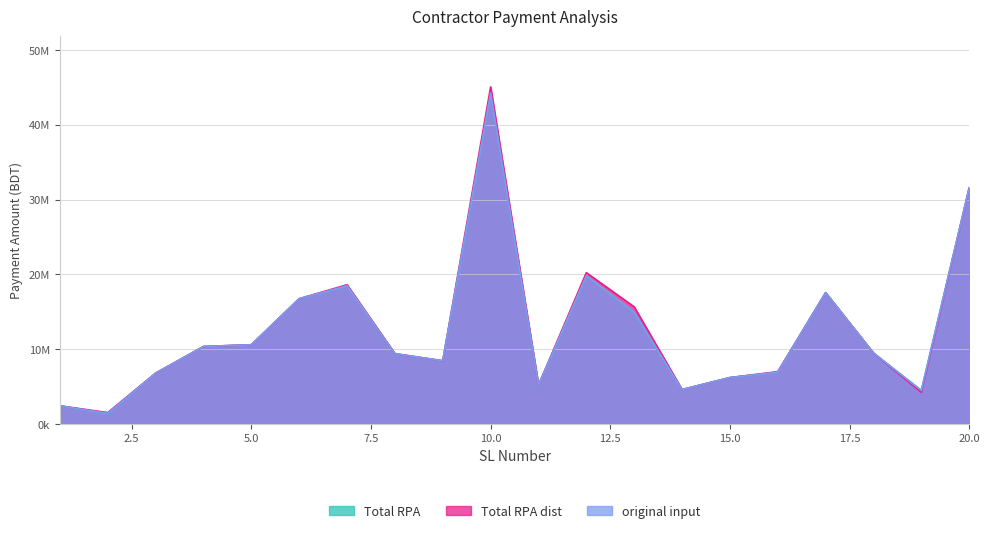

True or false: Total RPA dist and original input cross at least once.

False